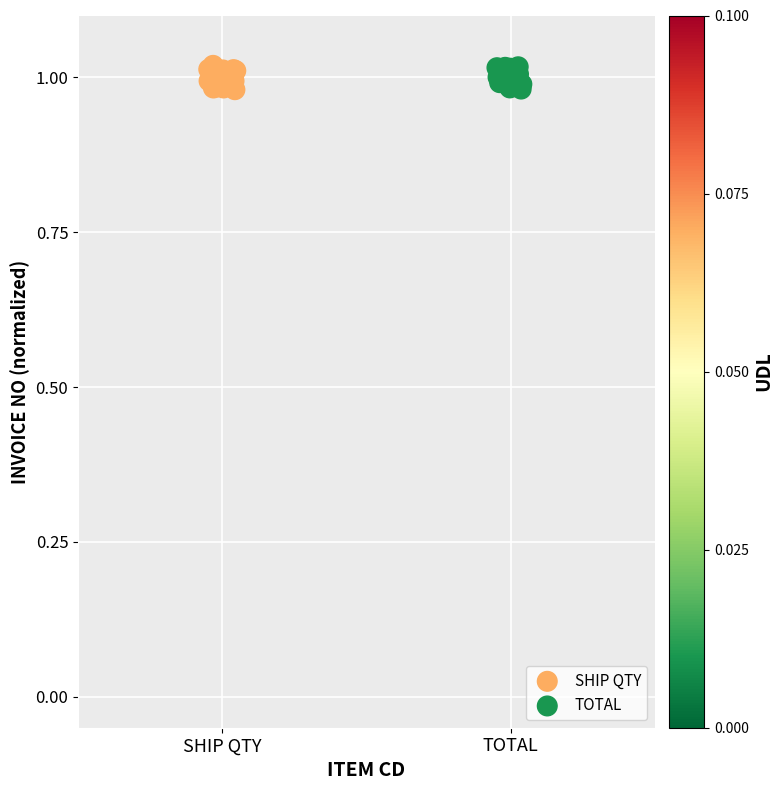

What are all the series names shown in the legend?

SHIP QTY, TOTAL